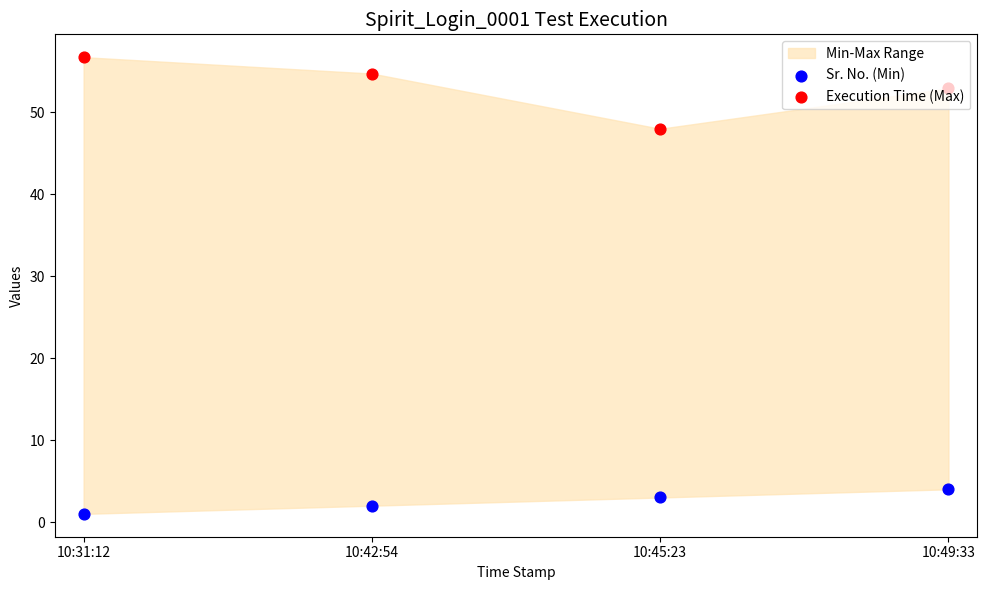

What is the total value across all series at 10:31:12?

57.7